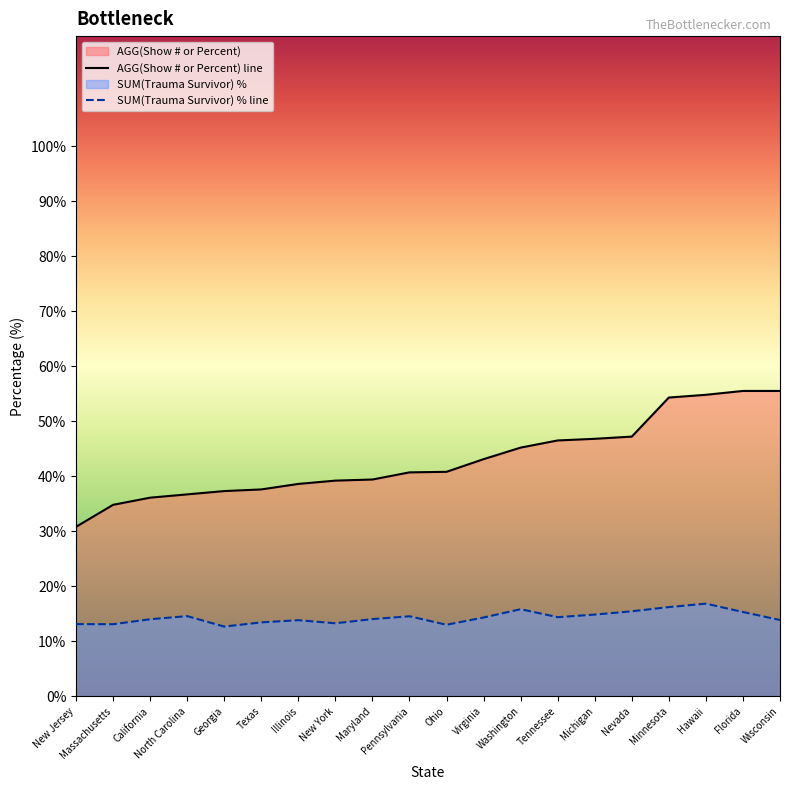

At which label is AGG(Show # or Percent) closest to 43?

Virginia